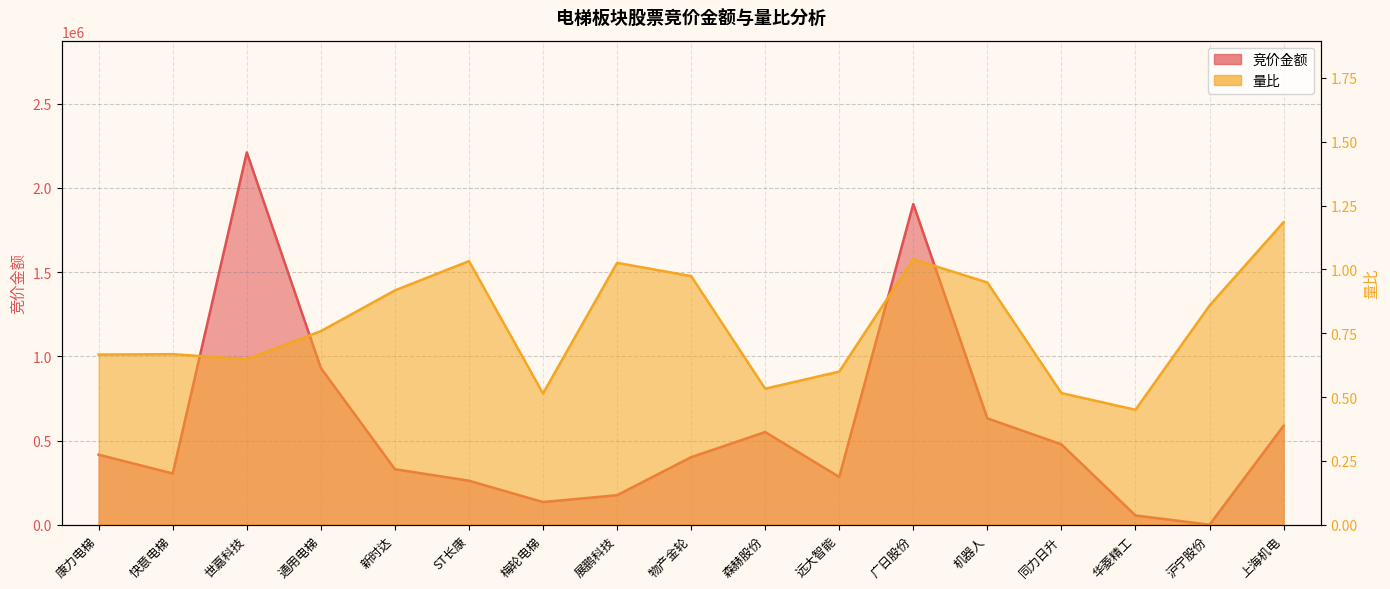

The 量比 series shows 0.3 at 世嘉科技. True or false?

False